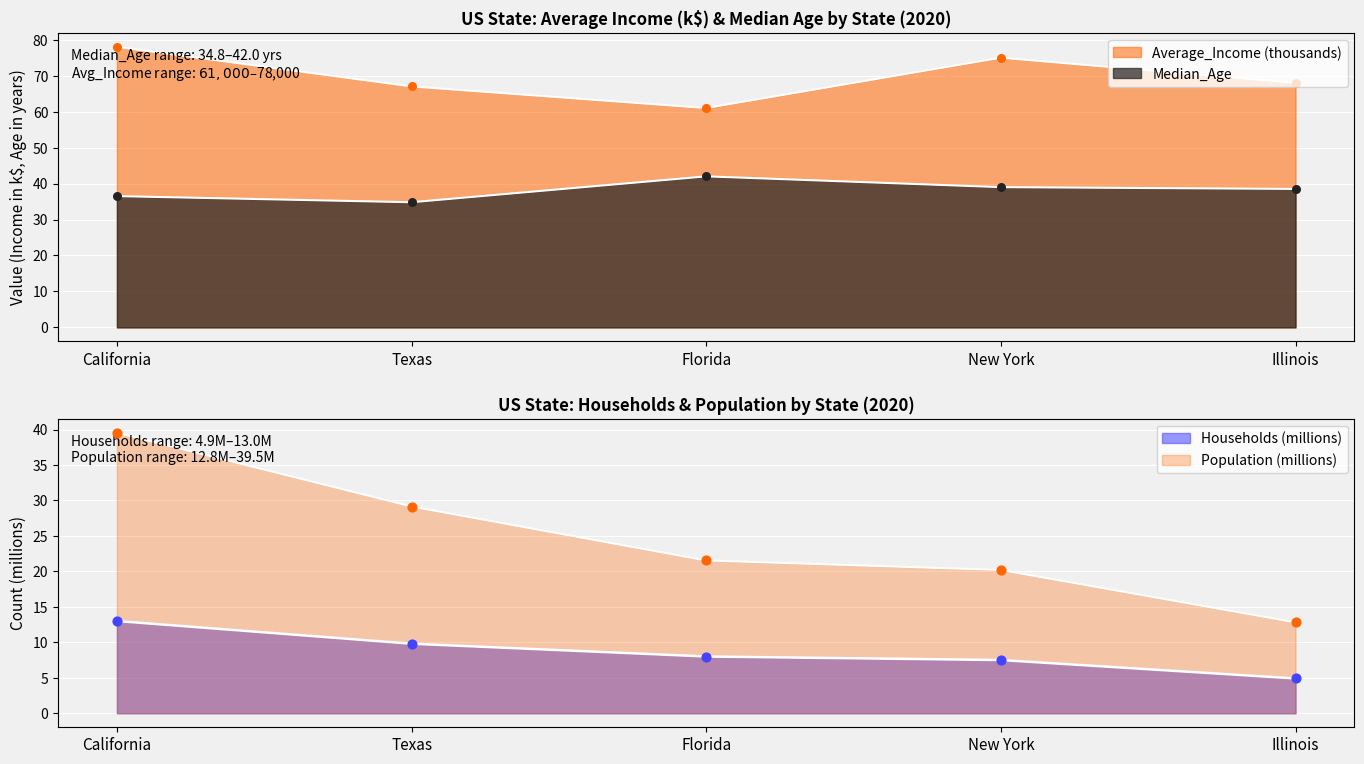

Which series contains the lowest Y value?

Households